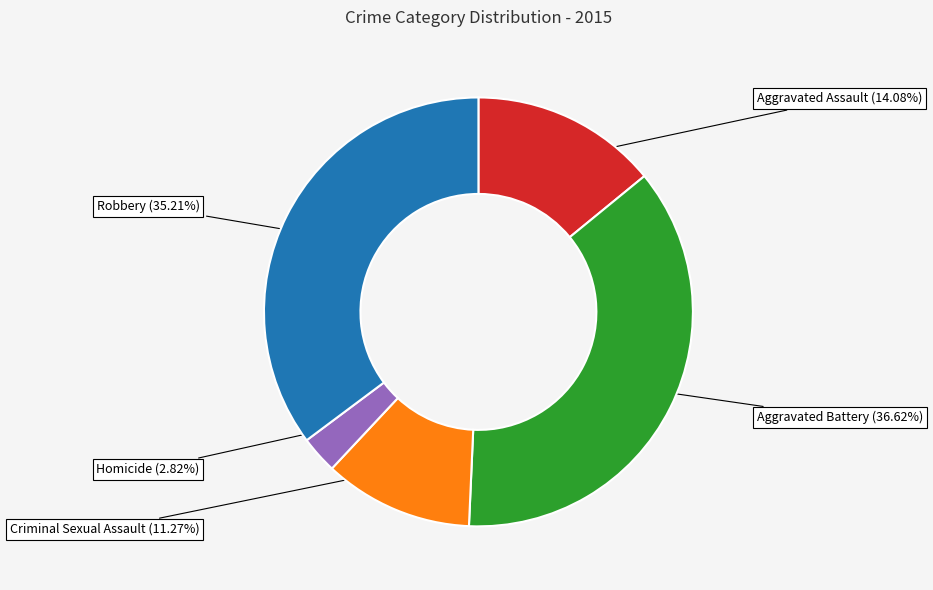

Rank the categories by value from highest to lowest.

Aggravated Battery, Robbery, Aggravated Assault, Criminal Sexual Assault, Homicide